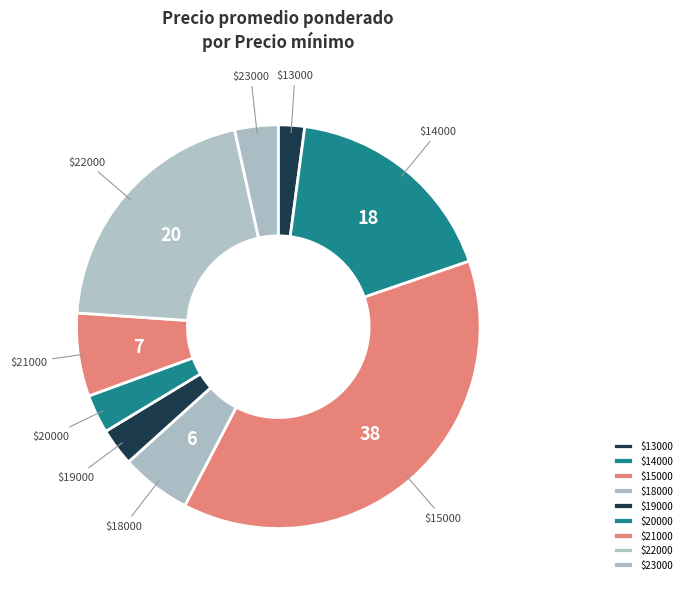

What is the largest slice in the pie chart?

$15000